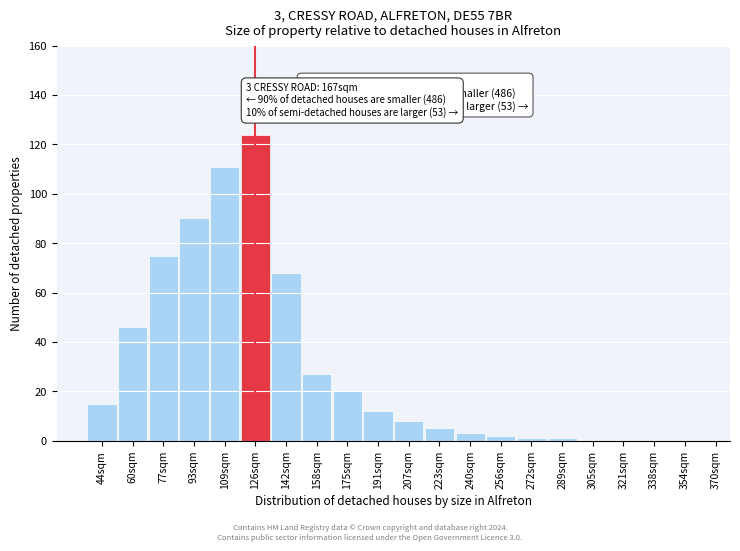

Reading left to right, transcribe all the data shown in this chart.

44sqm=15	60sqm=46	77sqm=75	93sqm=90	109sqm=111	126sqm=124	142sqm=68	158sqm=27	175sqm=20	191sqm=12	207sqm=8	223sqm=5	240sqm=3	256sqm=2	272sqm=1	289sqm=1	305sqm=0	321sqm=0	338sqm=0	354sqm=0